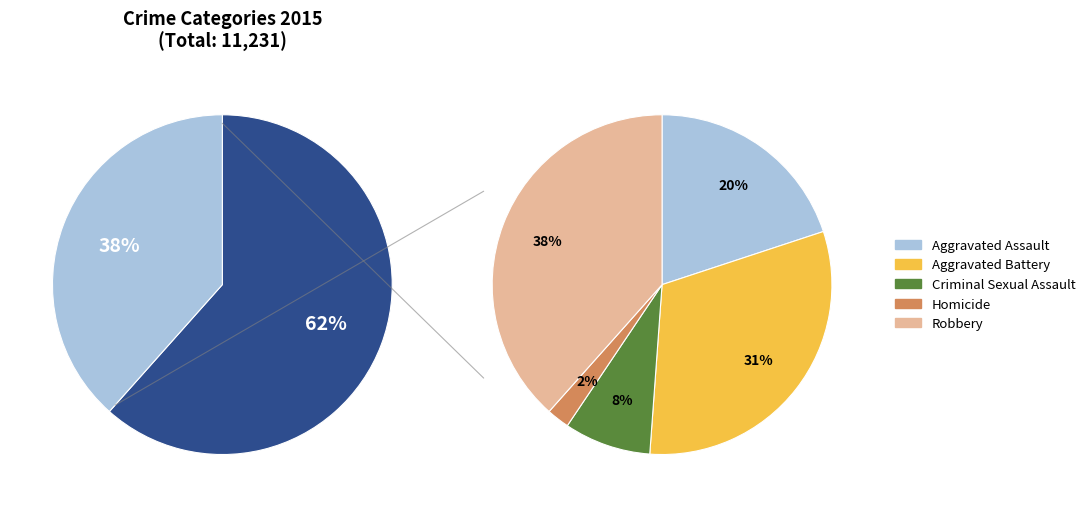

What is the ratio of the value at Criminal Sexual Assault to the value at Aggravated Battery?

0.3